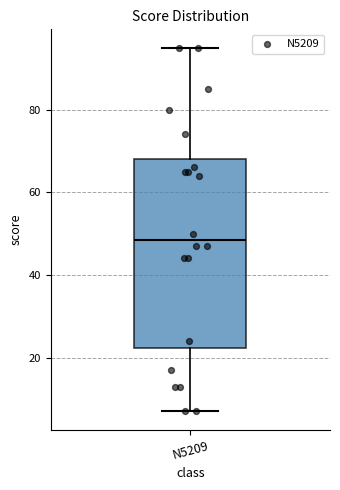

Read this box plot against the y-axis: the position of the median line, the range covered by the box, and the ends of both whiskers. The values are not printed on the chart, so give them approximately, as read against the axis.

median 48, box 22 to 68, whiskers 8 to 96